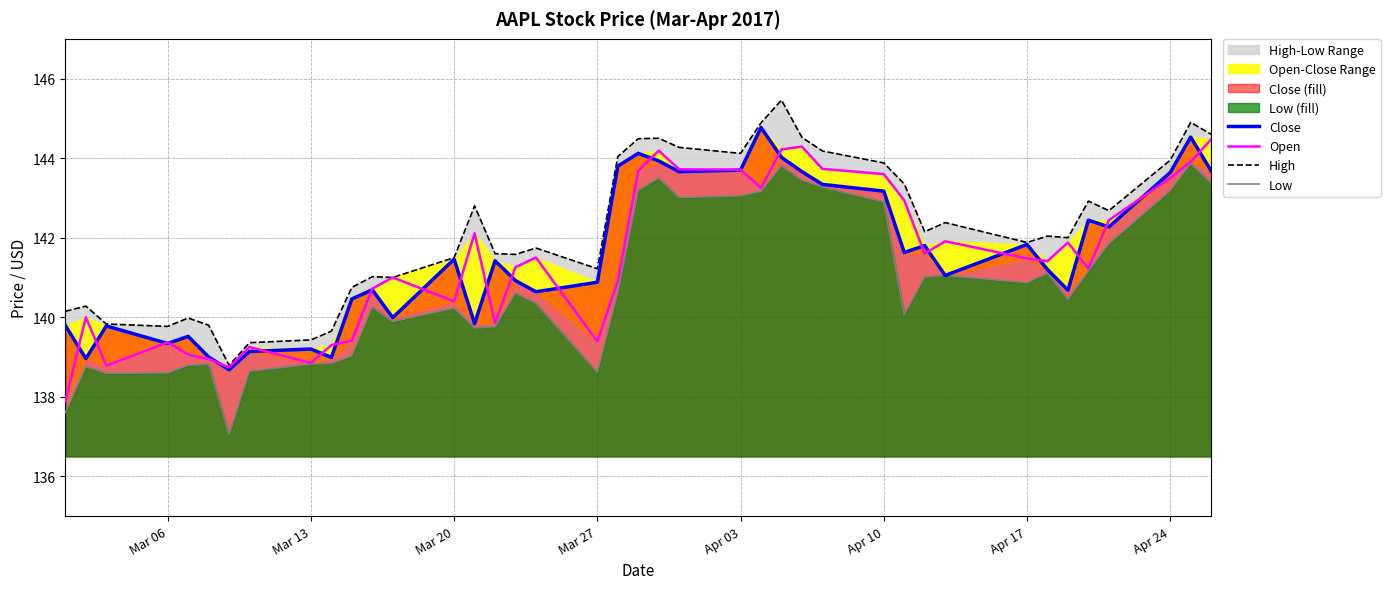

How many lines are shown in the chart?

4